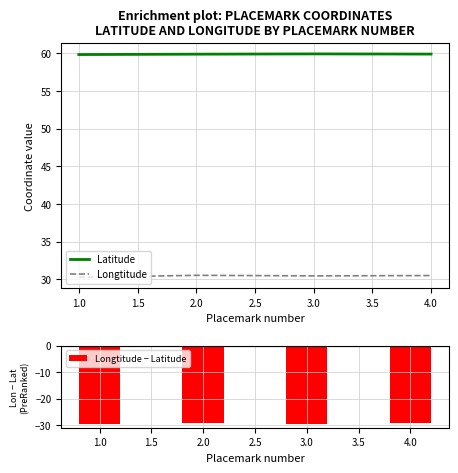

What is the approximate value of Latitude at 2.0?

59.9